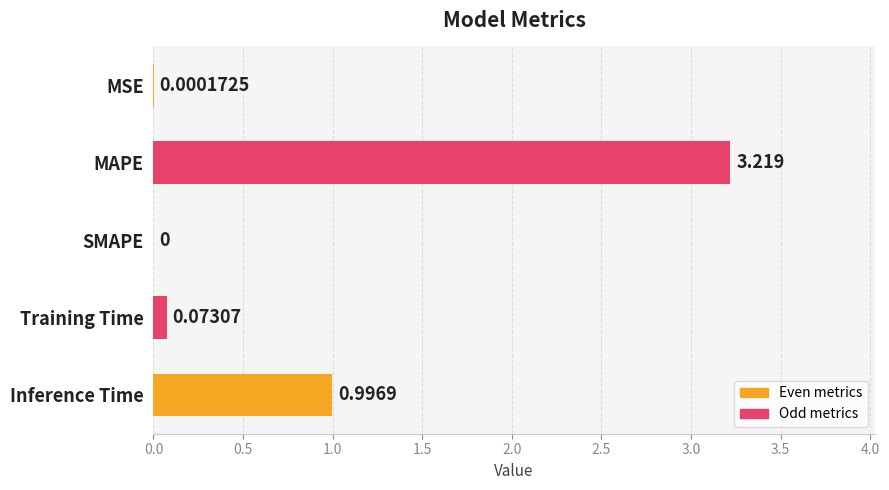

How many distinct data groups are displayed?

1